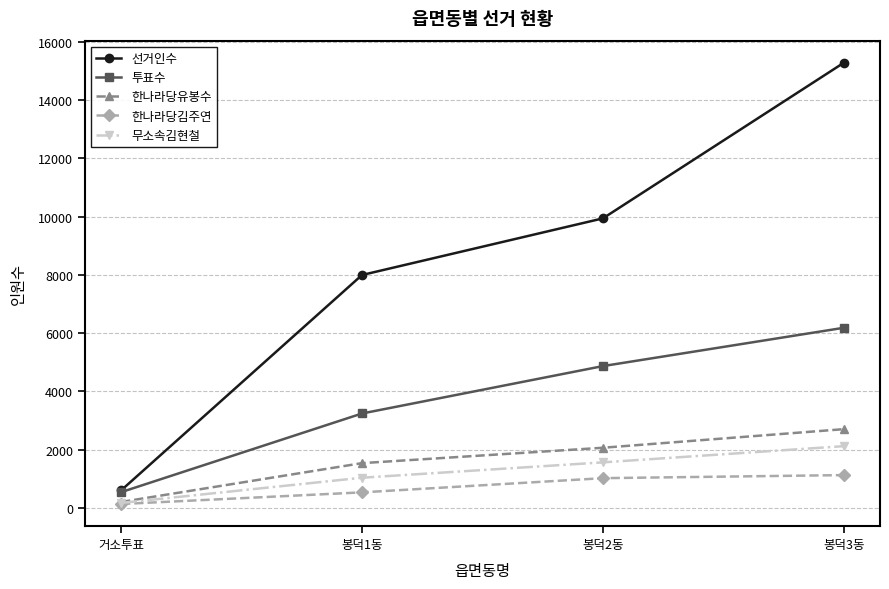

What is the label of the 1st point from the left?

거소투표